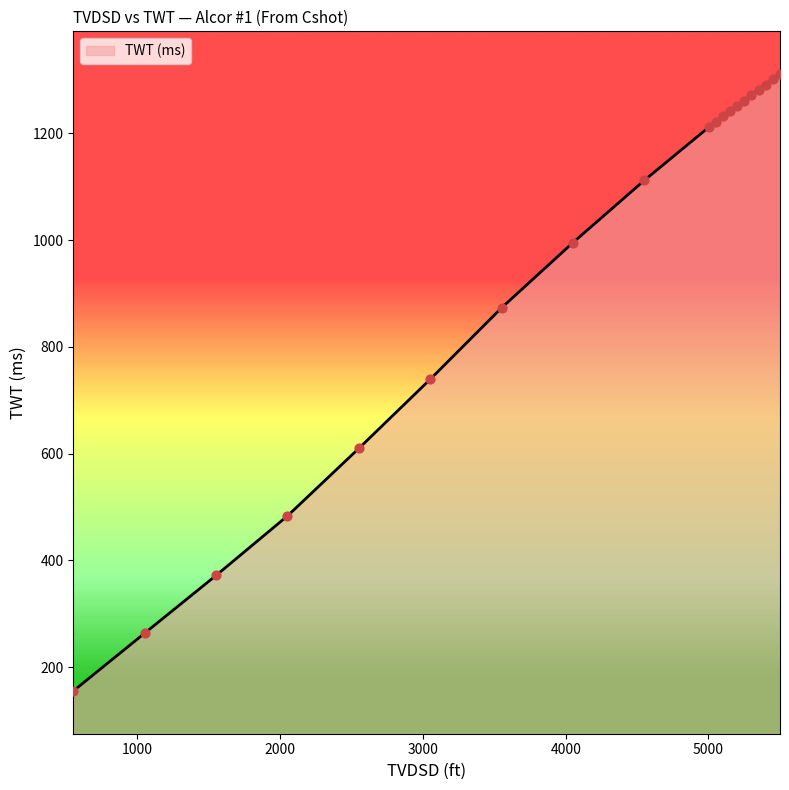

What is the difference between the maximum and minimum values?

1155.3